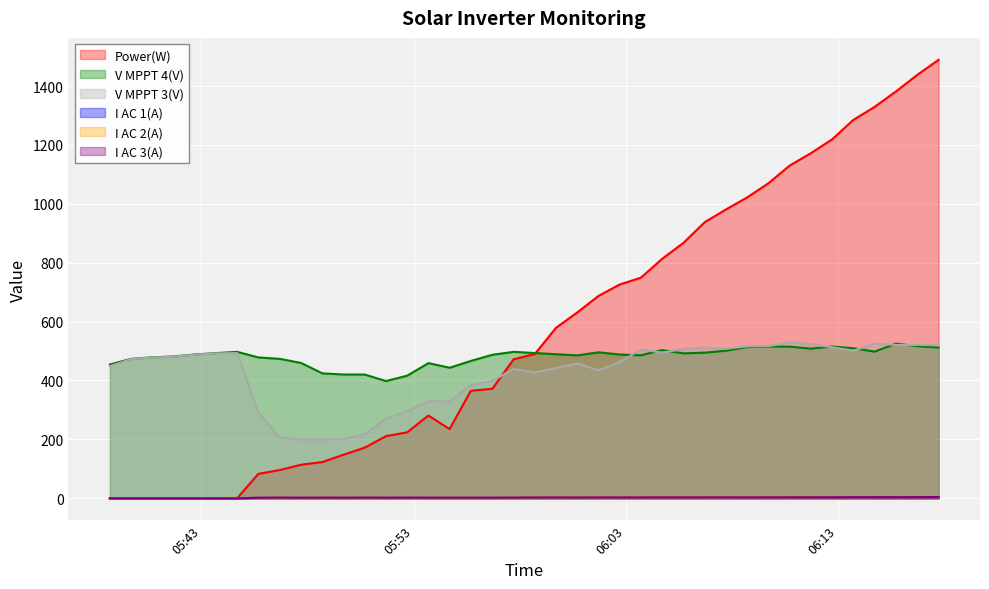

True or false: I AC 3(A) has a value of 2.1 at 2024-09-01 05:46:42.

True